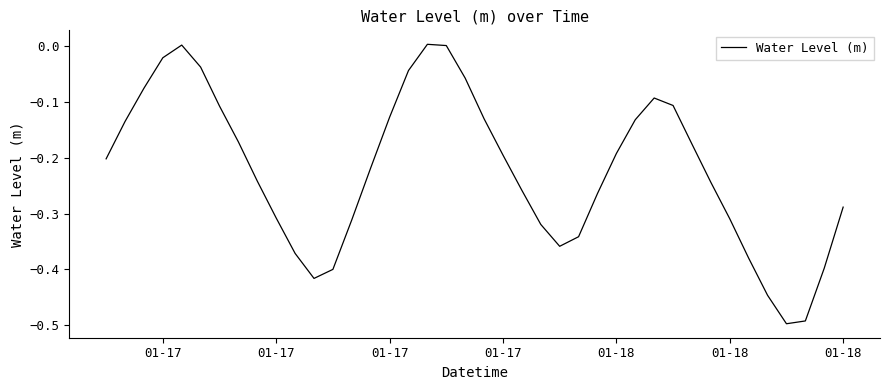

What is the difference between the maximum and minimum values?

0.5